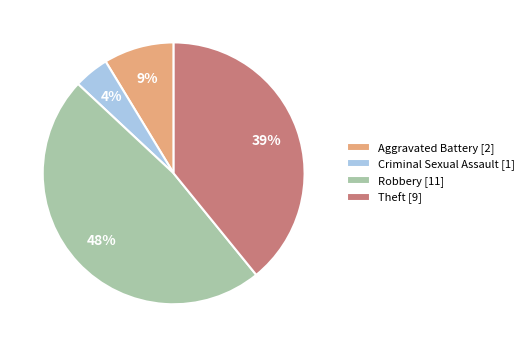

To the nearest percent, what is the combined percentage of Aggravated Battery and Theft?

48%